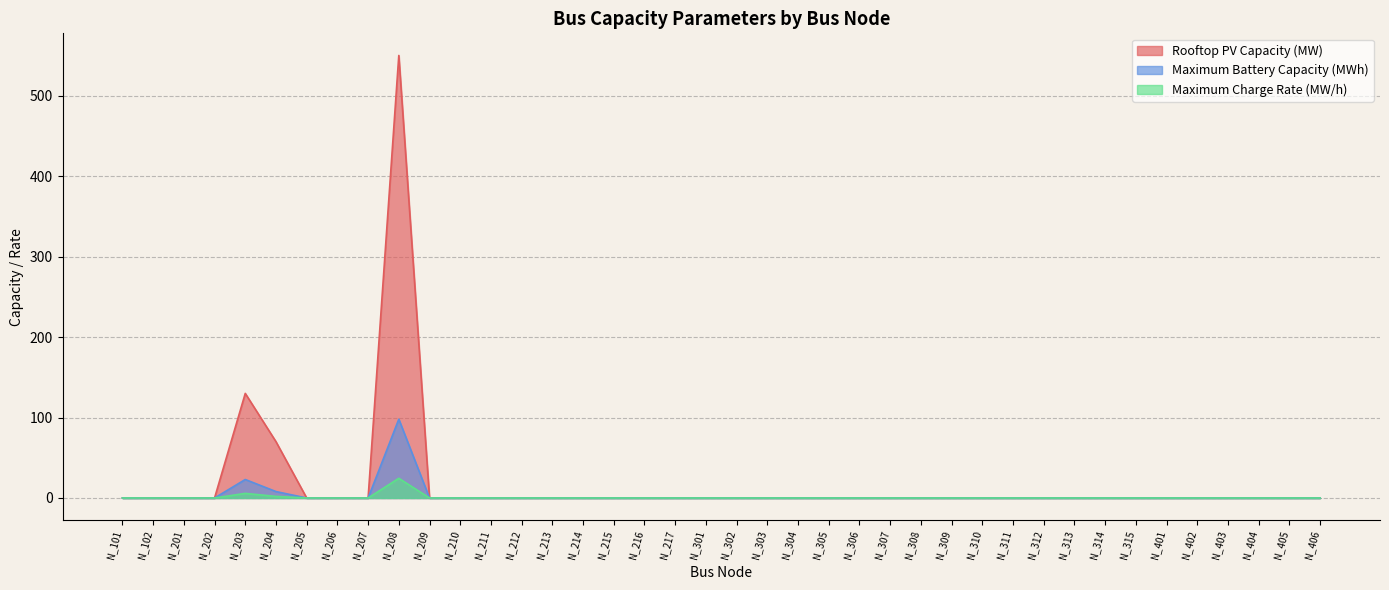

How many lines are shown in the chart?

3